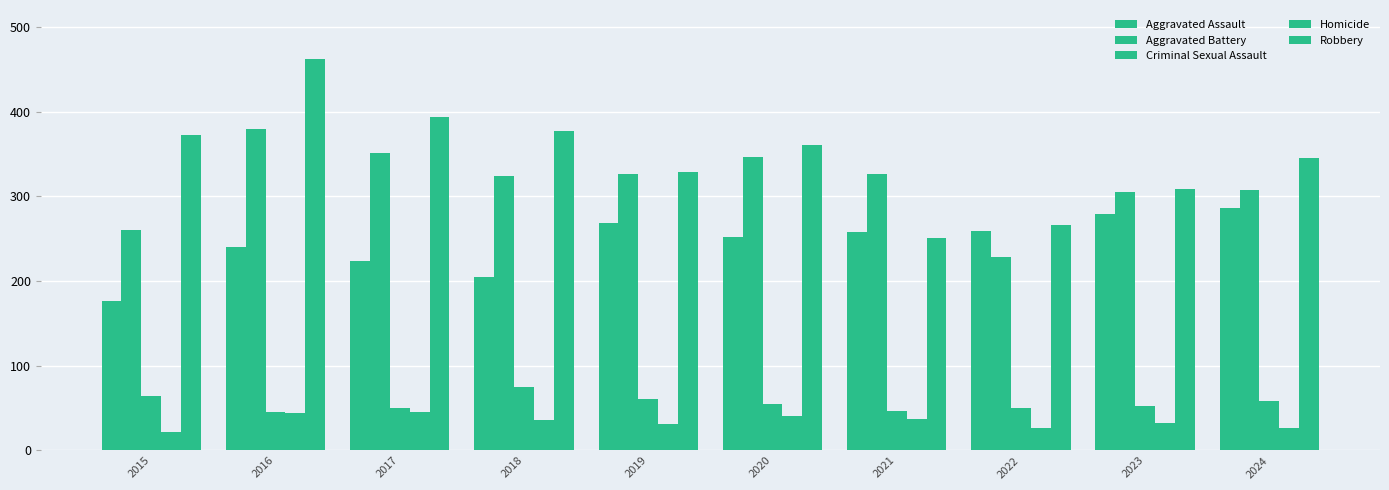

How many data points does each series have?

10